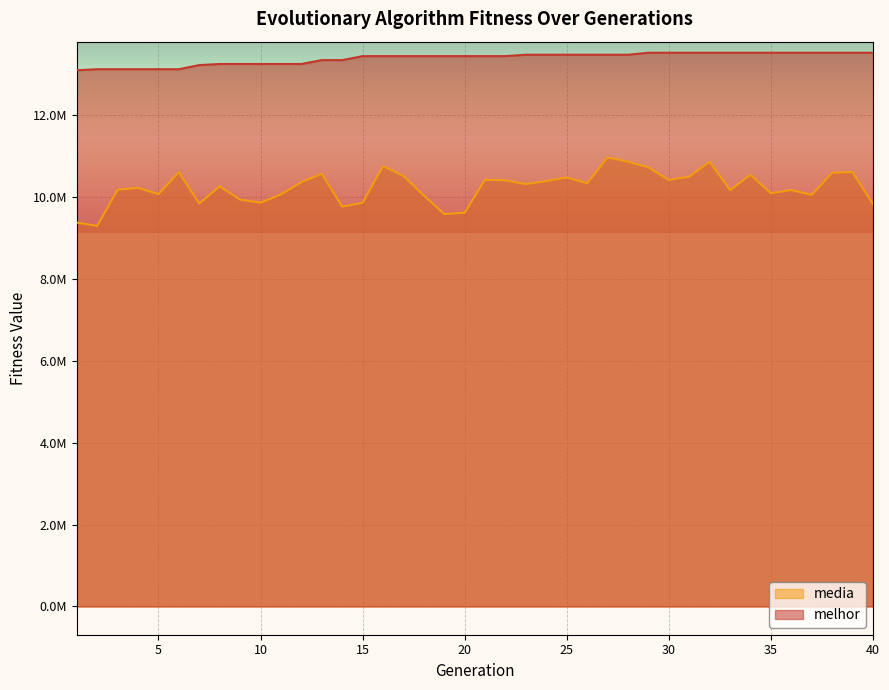

Is it true that melhor equals 13509772.0 at 35?

True